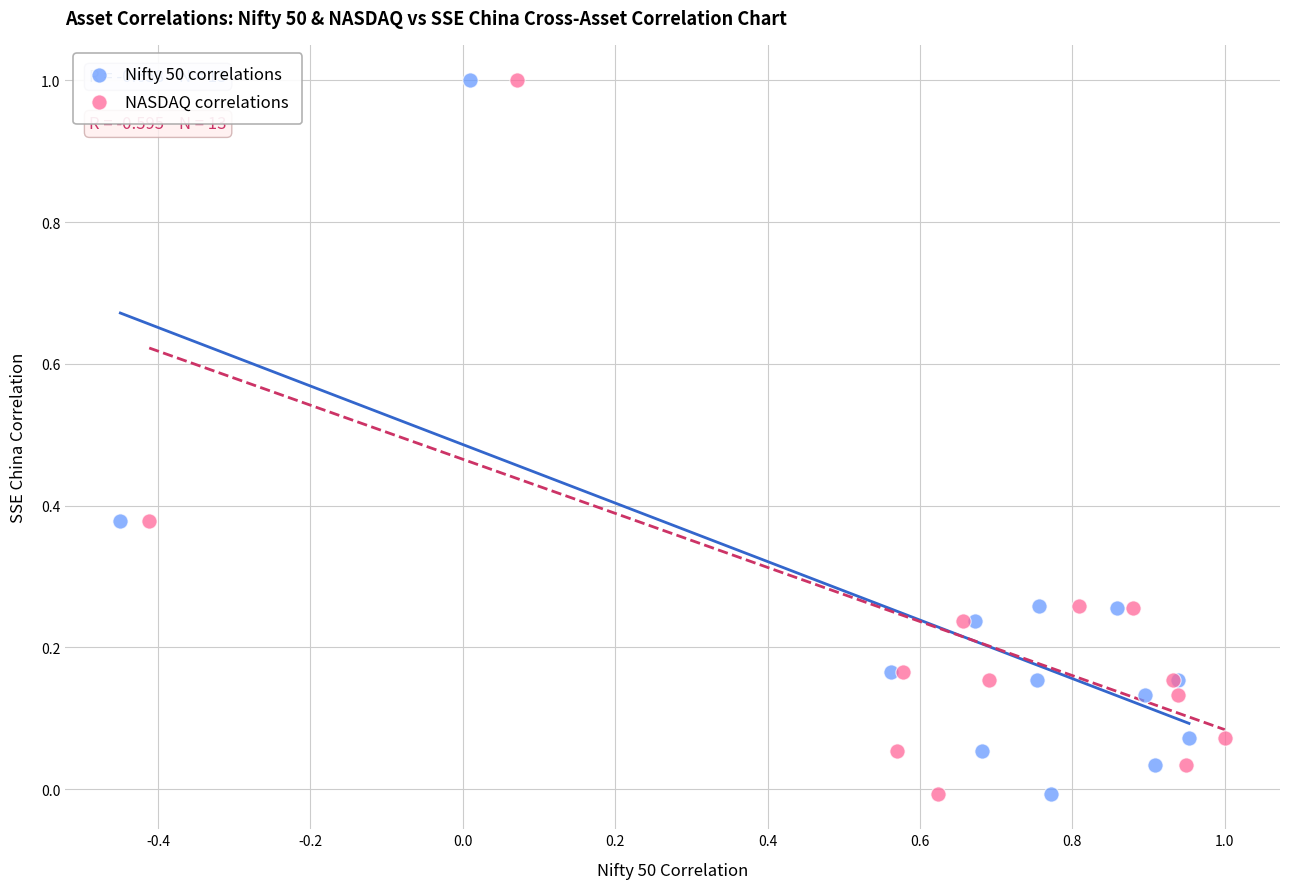

What are all the series names shown in the legend?

Nifty 50 correlations, NASDAQ correlations